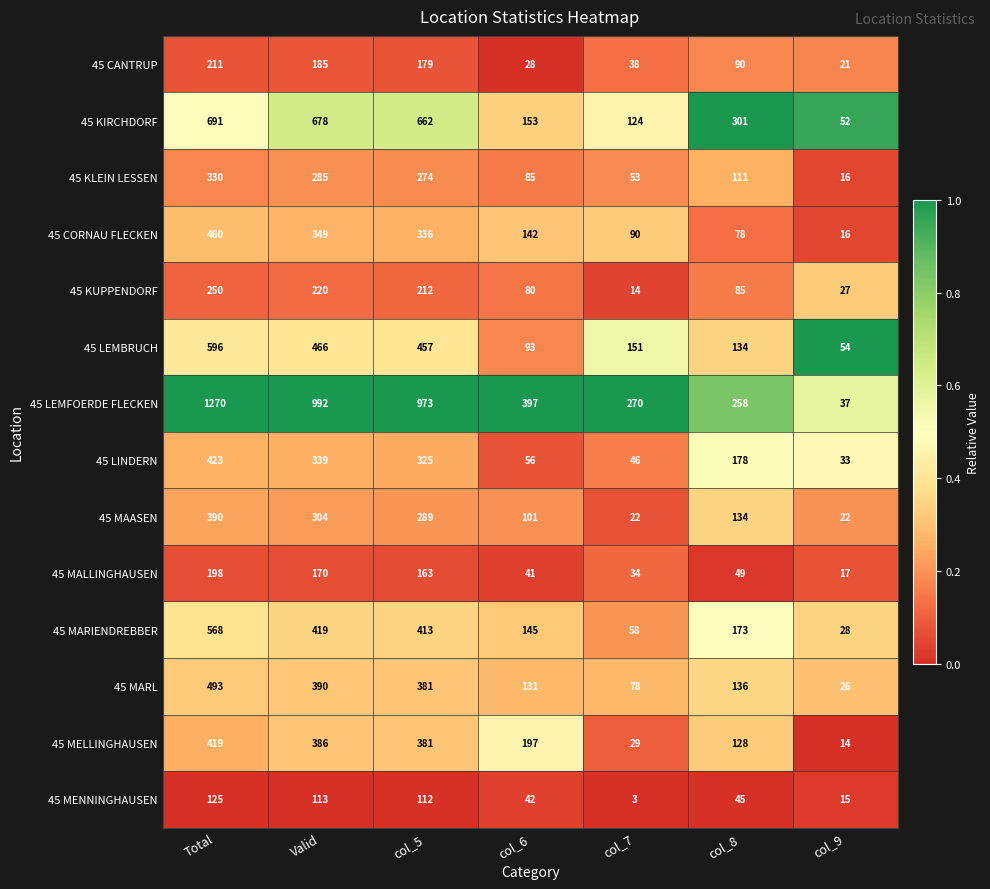

At which label does 45 KUPPENDORF first exceed 85?

Total